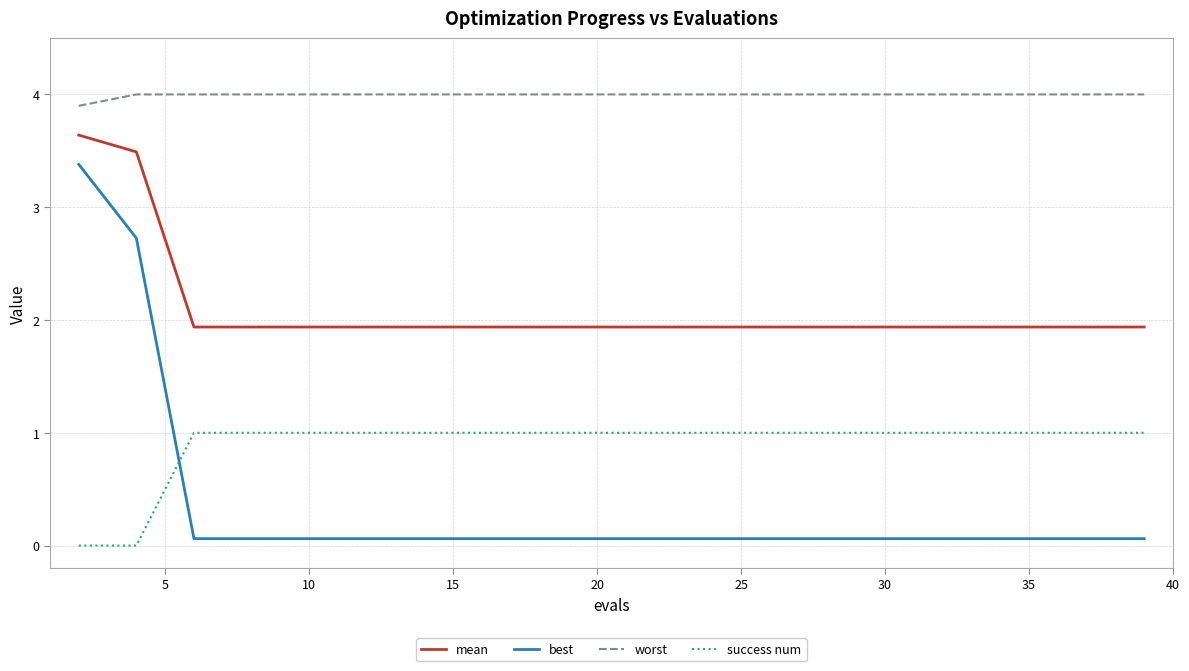

List the series in order of their peak value, lowest first.

success num, best, mean, worst